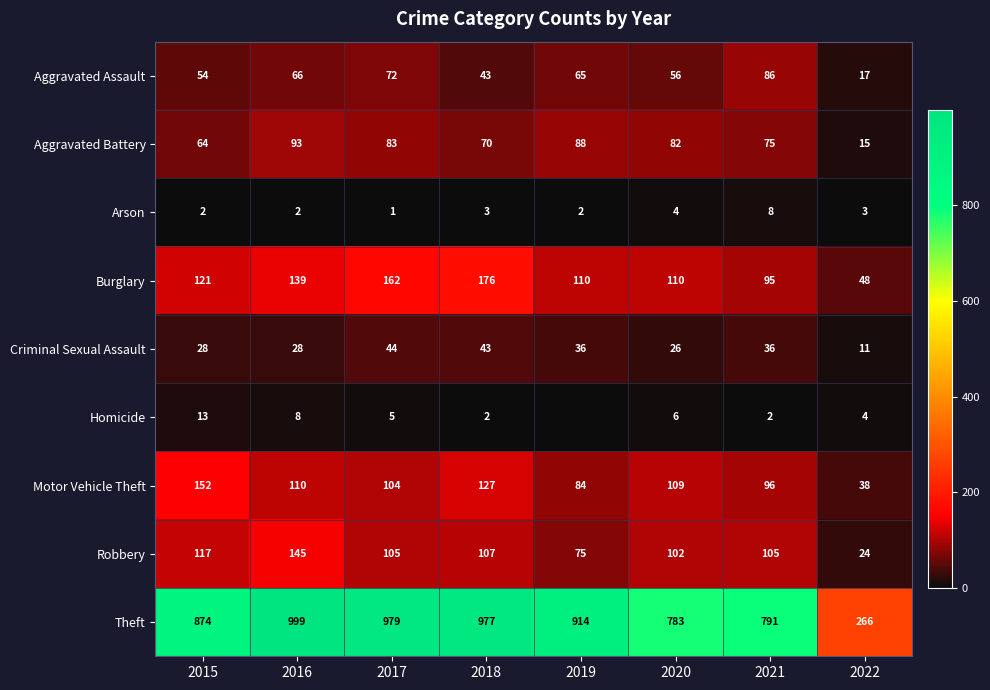

True or false: Robbery has a value of 15 at 2022.

False